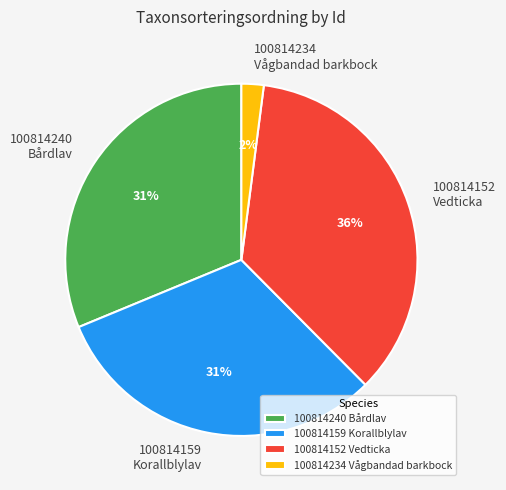

To the nearest percent, what portion does 100814234 Vågbandad barkbock represent?

2%